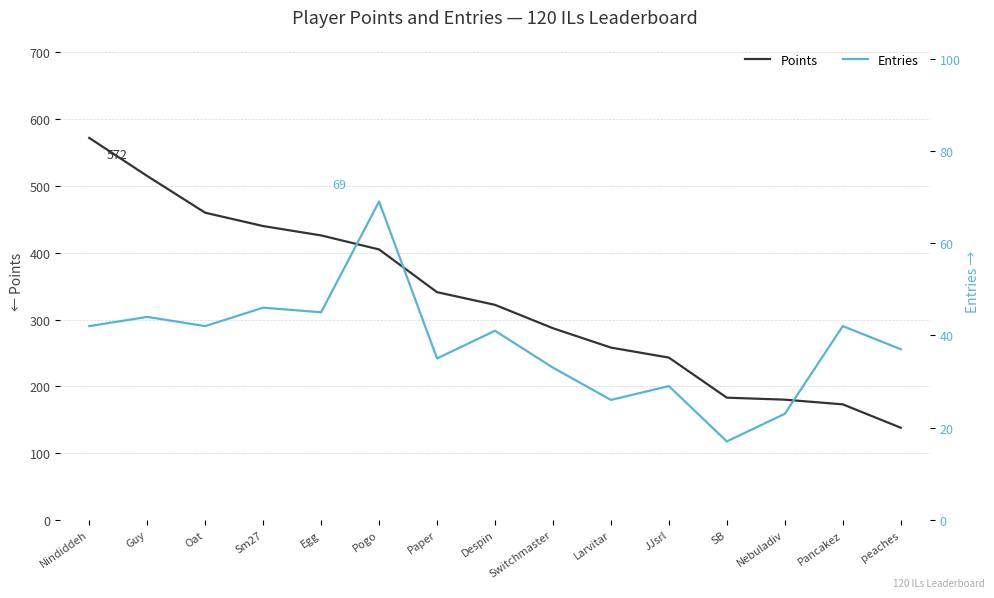

What is the maximum value for Points?

572